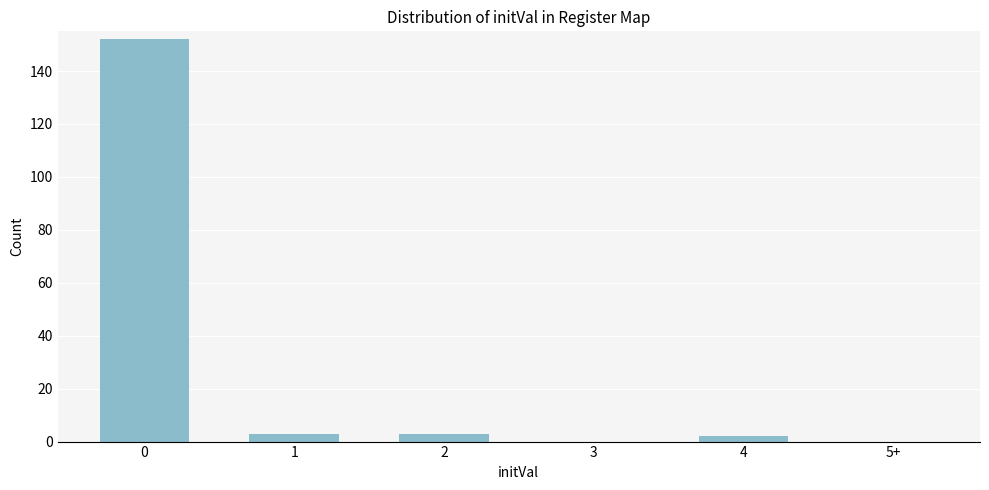

Reading left to right, transcribe all the data shown in this chart.

0=152	1=3	2=3	3=0	4=2	5+=0